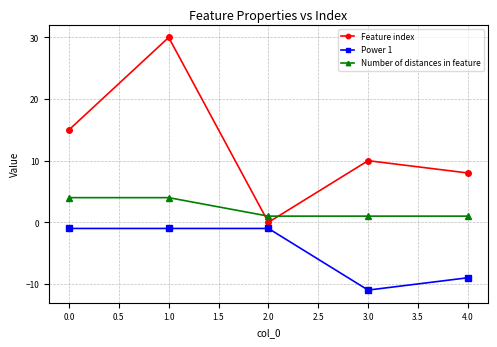

True or false: Power 1 and Feature index intersect in this chart.

False